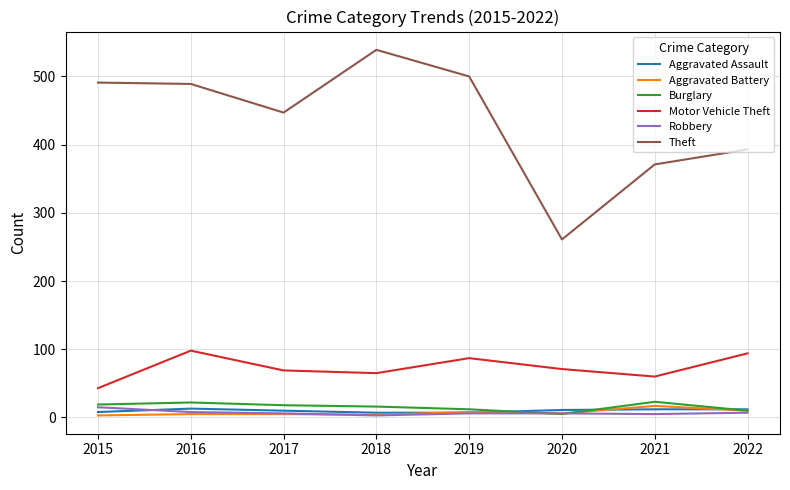

True or false: Motor Vehicle Theft and Burglary intersect in this chart.

False